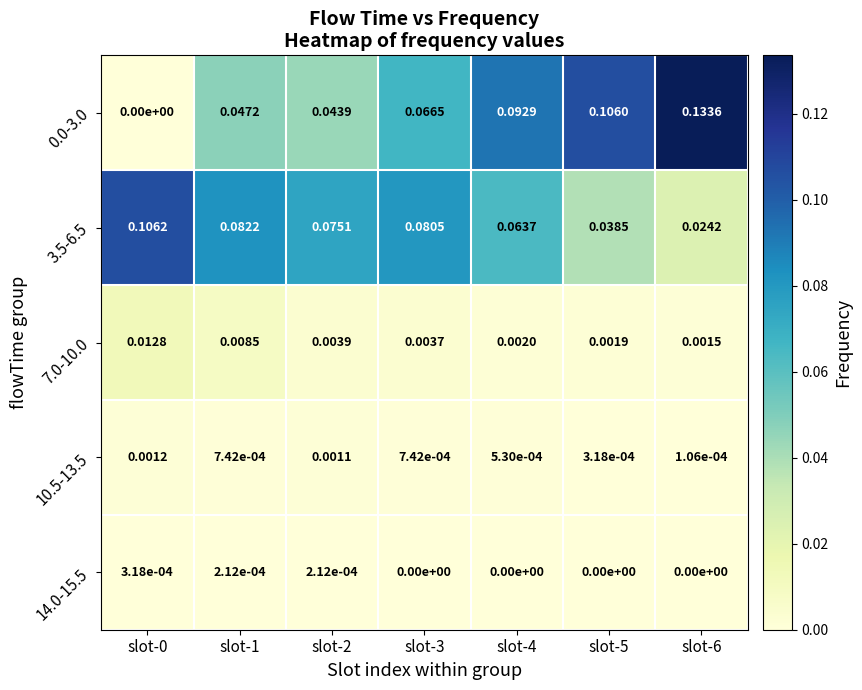

Is the value of 10.5-13.5 at slot-5 greater than the value of 0.0-3.0 at slot-2?

No